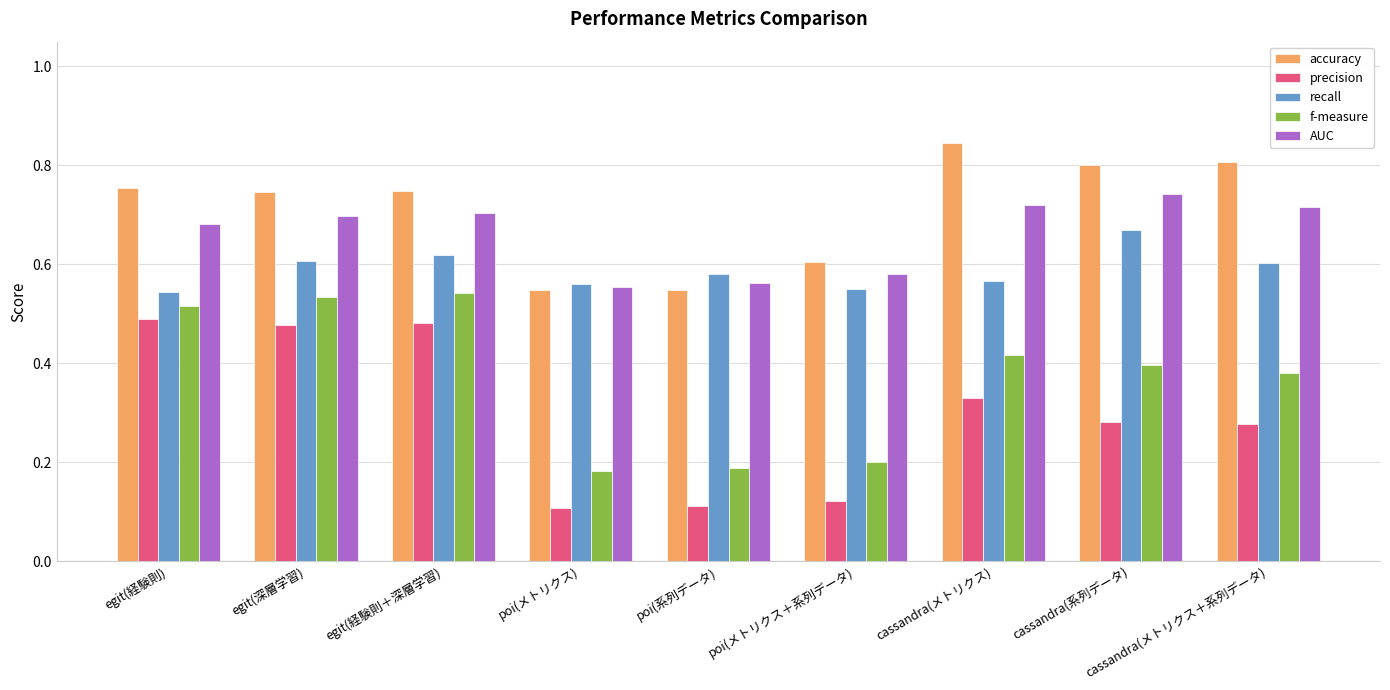

Count the f-measure values in the range 0 to 1.

9